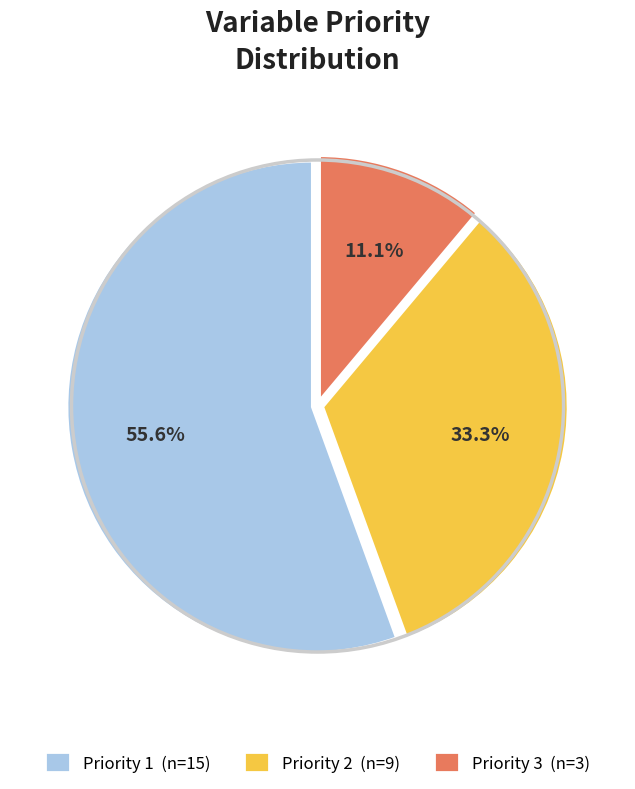

Is Priority 1 the majority of the pie?

Yes